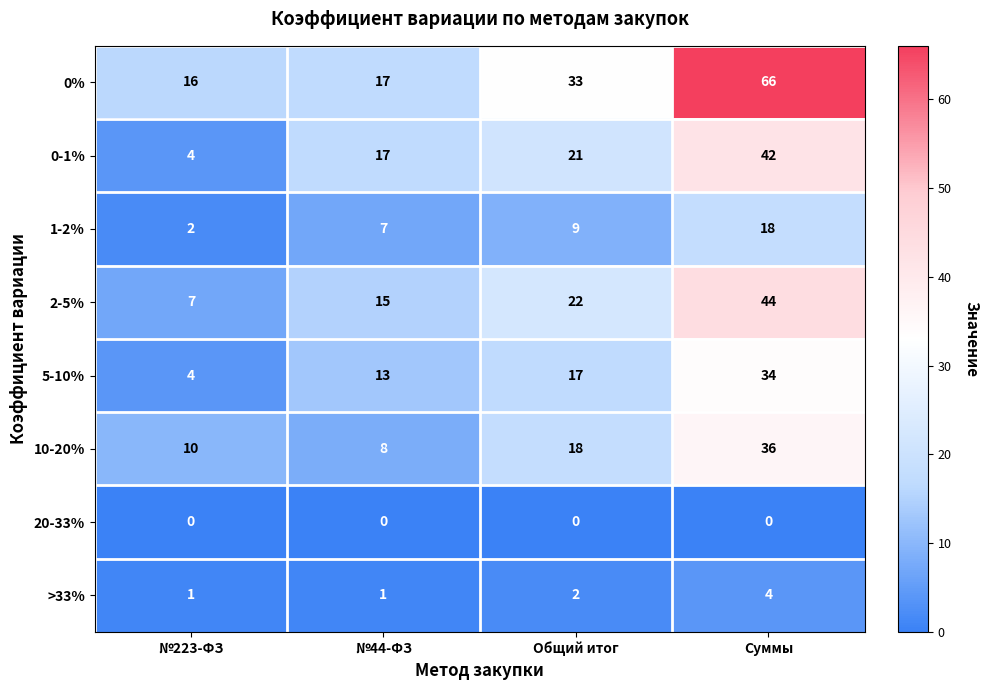

What is the sum of the 0% values at №223-ФЗ and Общий итог?

49